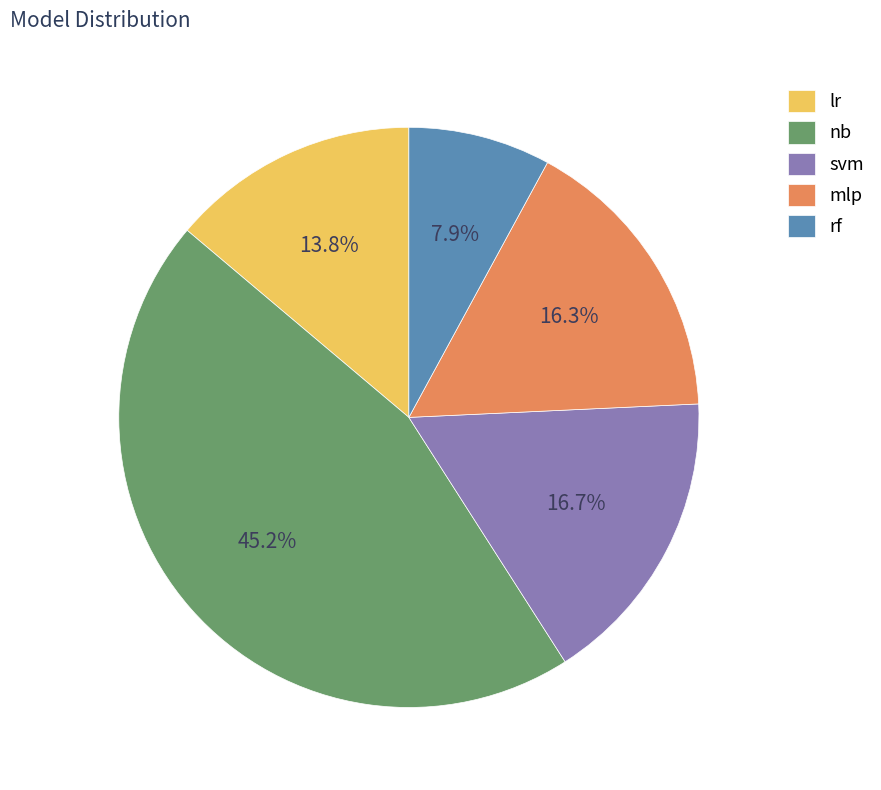

Approximately how many times larger is the value at rf compared to svm?

0.5